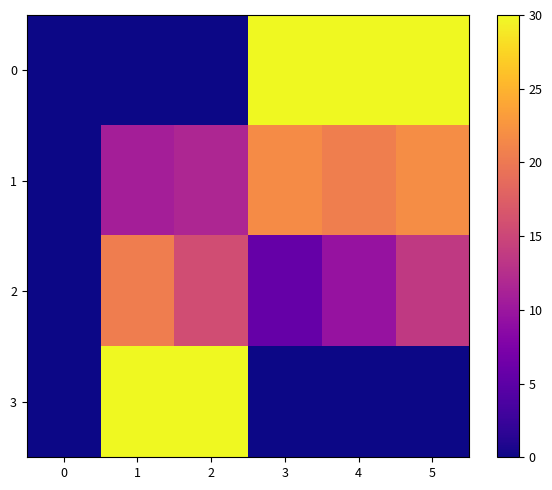

Reading left to right, extract all data points from this chart.

0: 0=0.0	1=0.0	2=0.0	3=30.0	4=30.0	5=30.0
1: 0=0.0	1=10.9	2=11.7	3=21.7	4=20.6	5=21.9
2: 0=0.0	1=20.5	2=15.7	3=5.7	4=9.6	5=13.7
3: 0=0.0	1=30.0	2=30.0	3=0.0	4=0.0	5=0.0